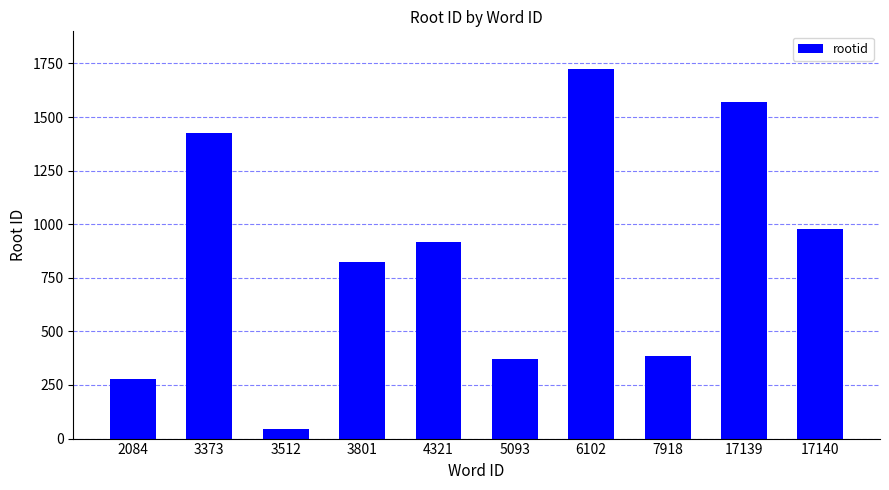

The chart shows a value of 369 at 5093. True or false?

True